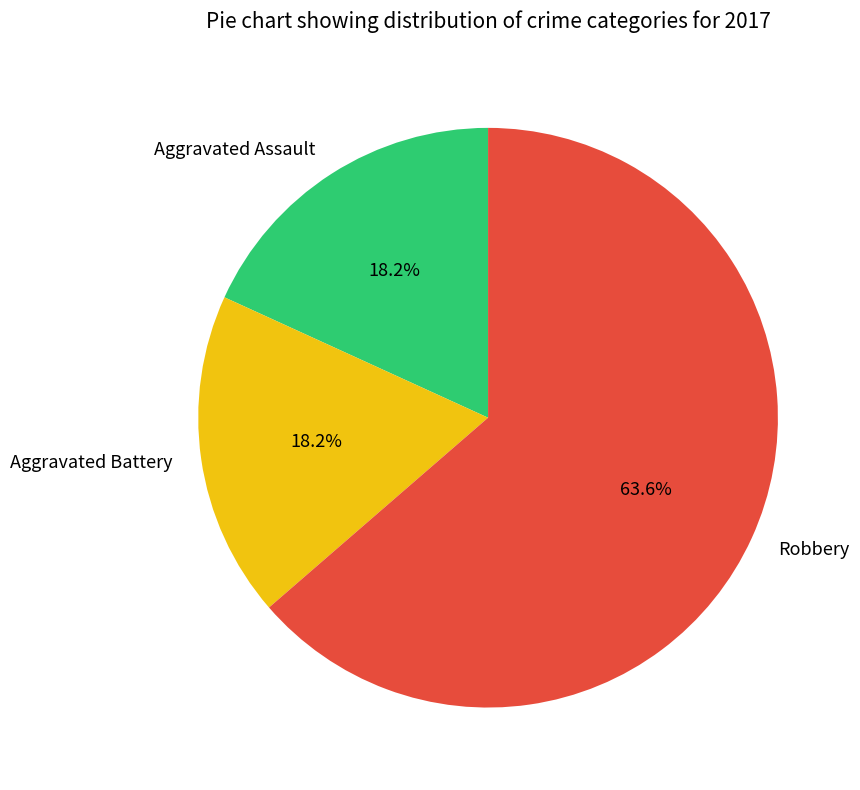

To the nearest percent, what is the difference between the Aggravated Battery and Robbery slice percentages?

45%